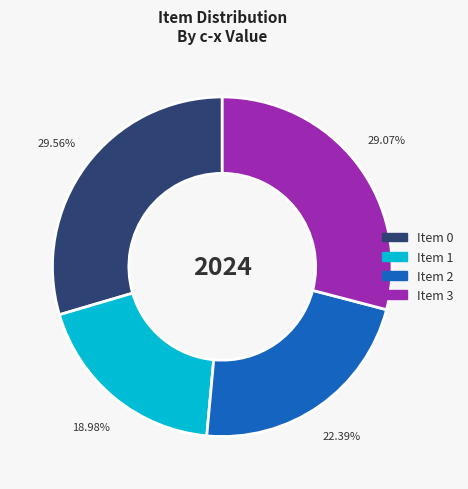

Does any single category account for the majority?

No